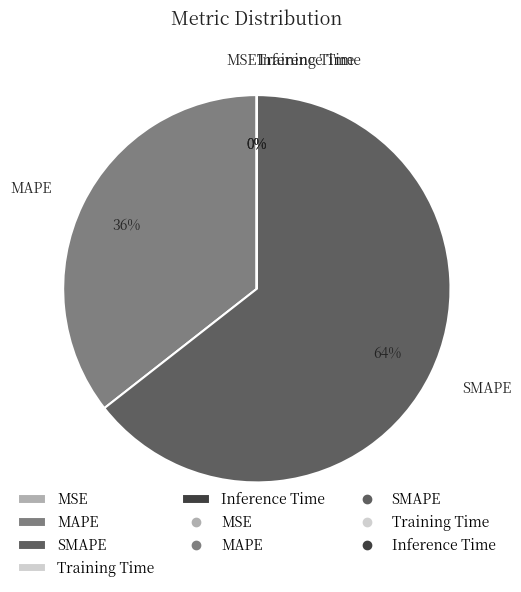

Which slice is the largest?

SMAPE